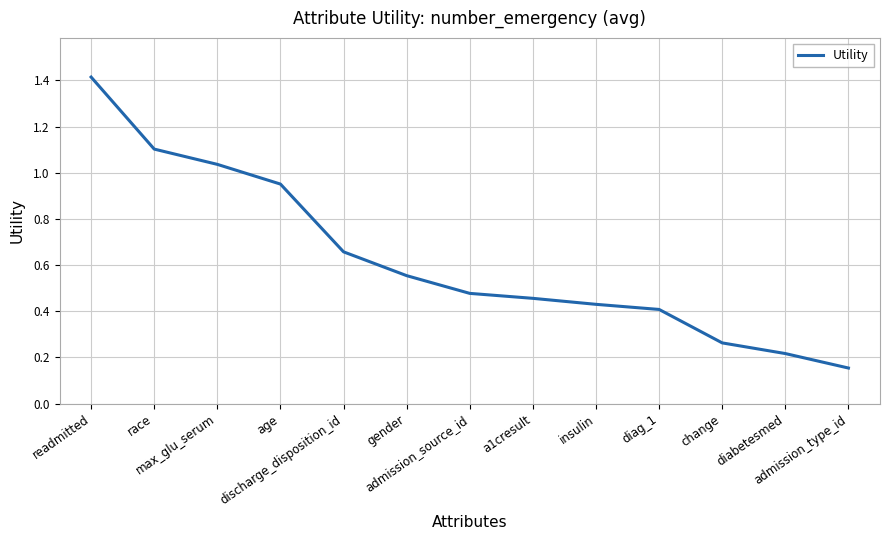

What is the difference between the maximum and minimum values?

1.3